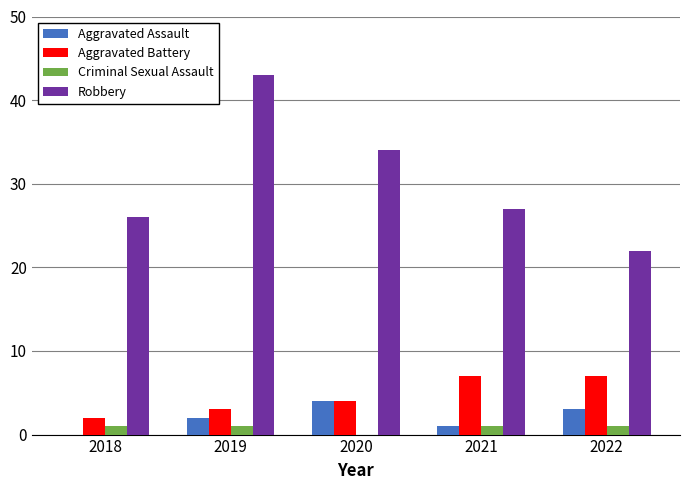

What is the spread (max minus min) of values at 2020?

34